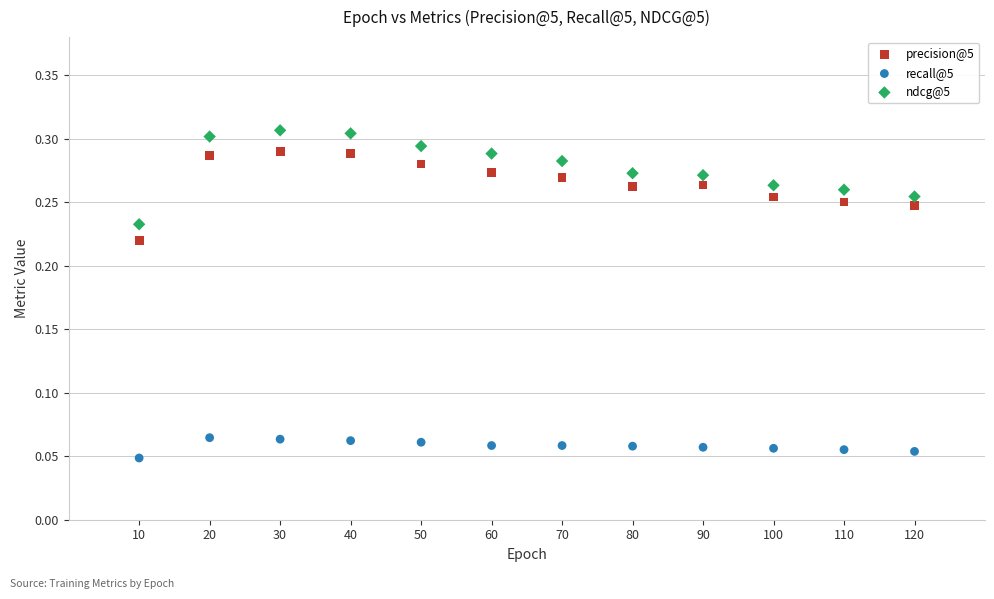

Which series reaches the minimum Y coordinate?

recall@5